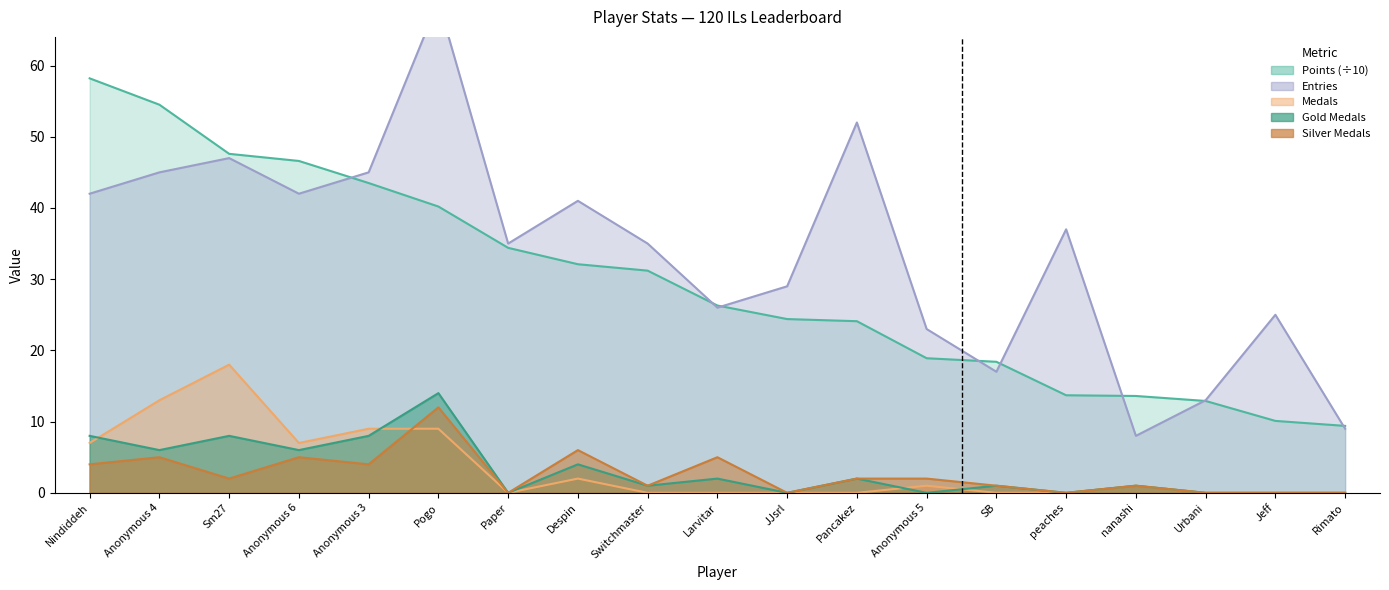

List the series in order of their peak value, highest first.

Entries, Points, Medals, Gold, Silver